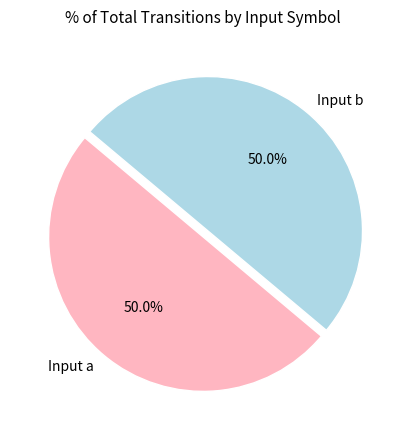

Approximately how many times larger is the value at Input a compared to Input b?

1.0